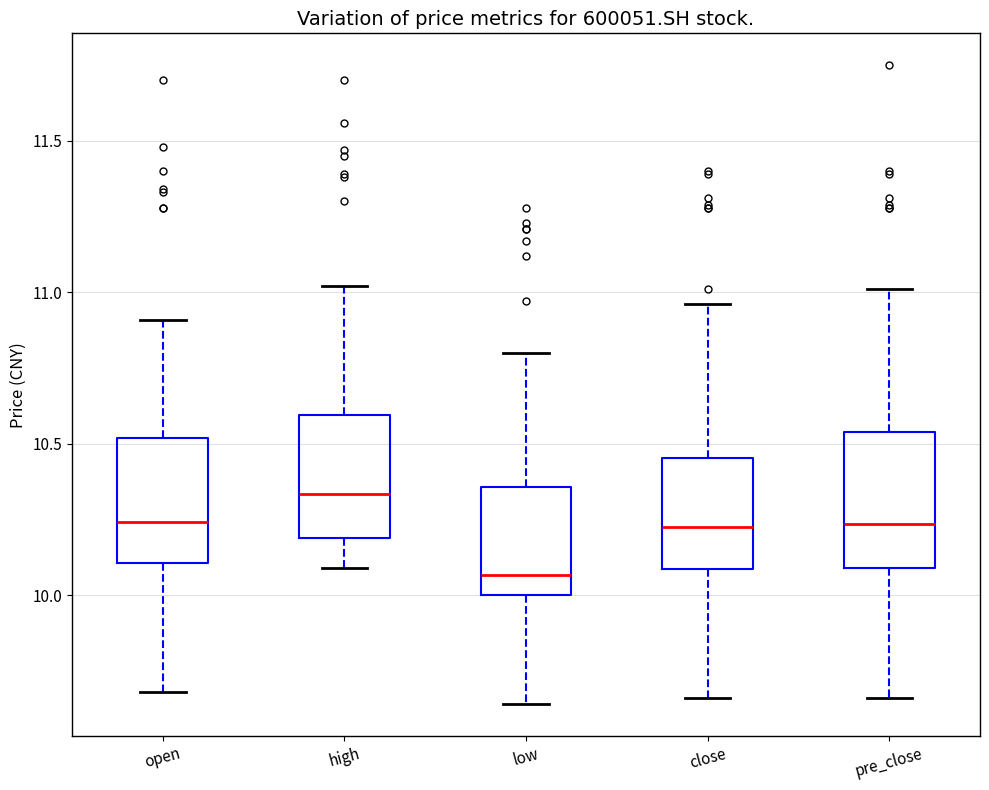

Where does the upper whisker of the box for low end on the y-axis? The values are not printed on the chart, so give them approximately, as read against the axis.

10.80